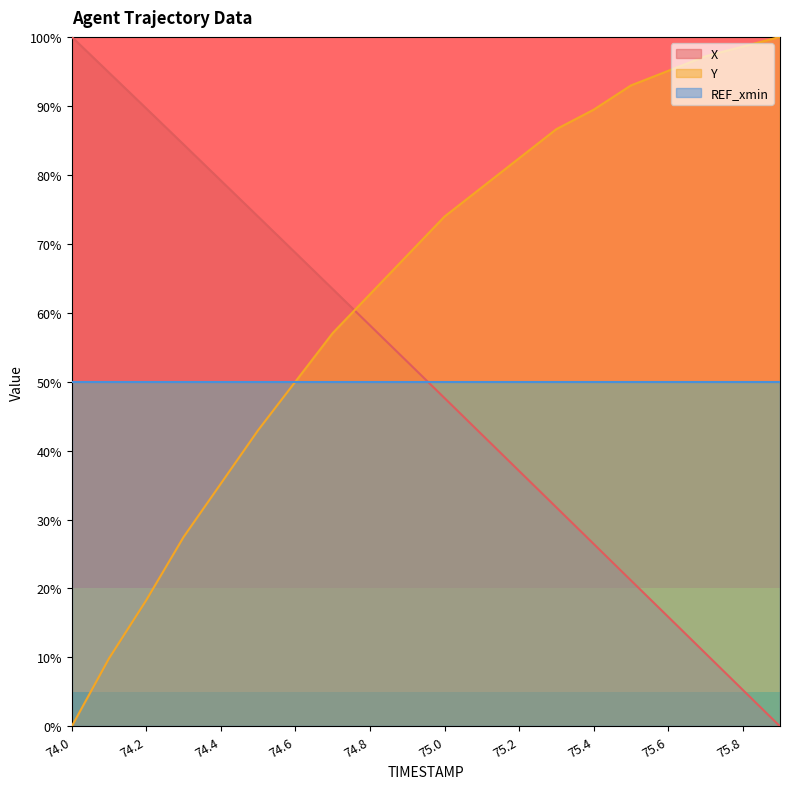

What is the difference between the second highest and minimum values in the X series?

94.8